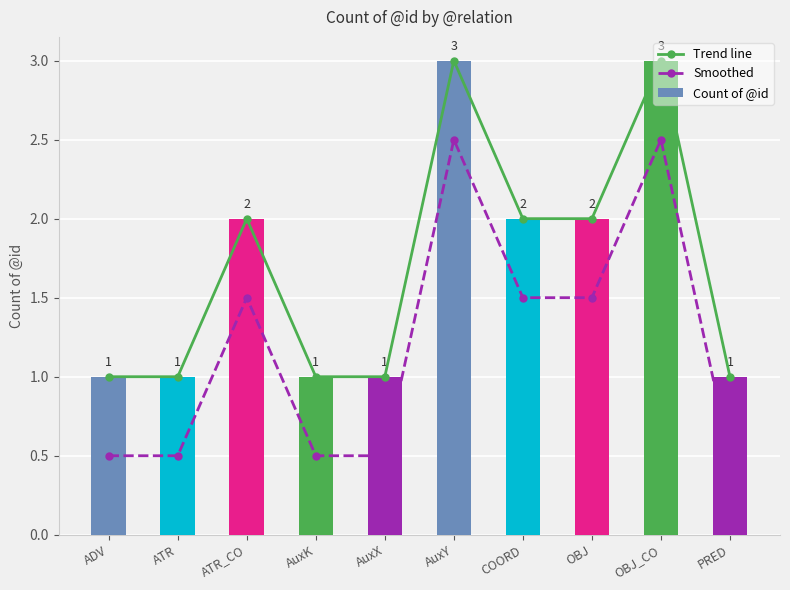

What is the sum of all Smoothed values?

12.0